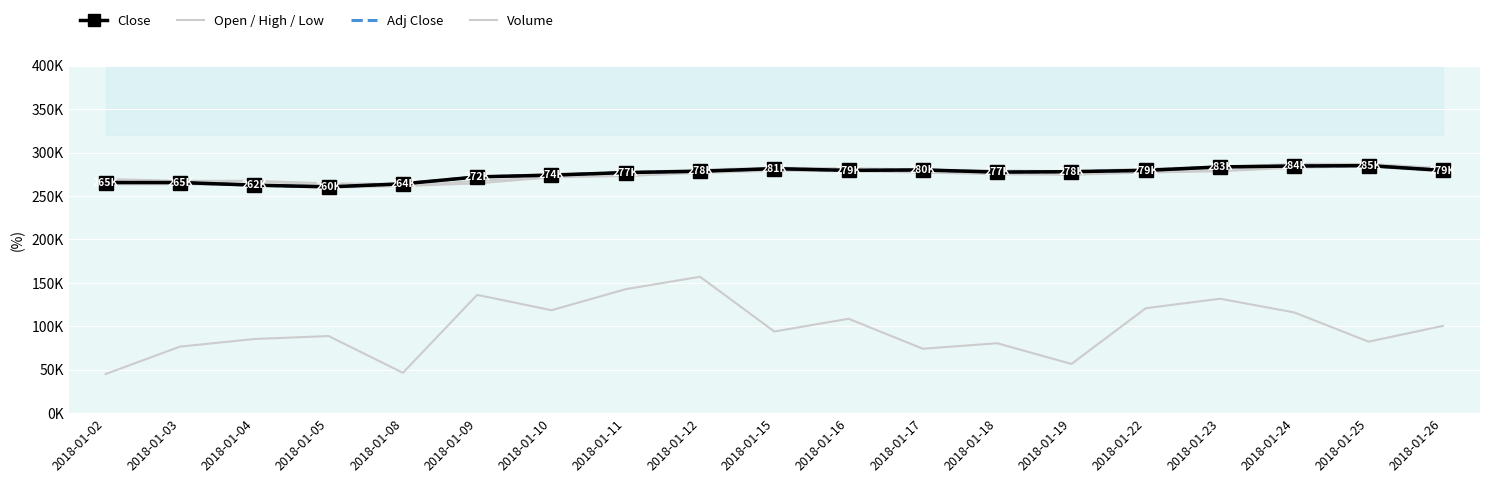

What is the total value across all series at 2018-01-03?

1402140